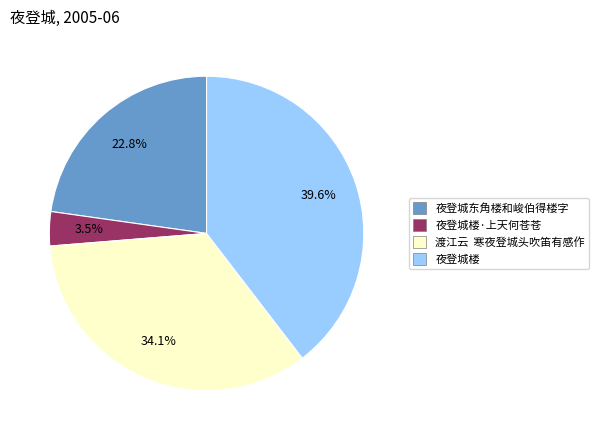

Rank the categories by value from lowest to highest.

夜登城楼·上天何苍苍, 夜登城东角楼和峻伯得楼字, 渡江云 寒夜登城头吹笛有感作, 夜登城楼